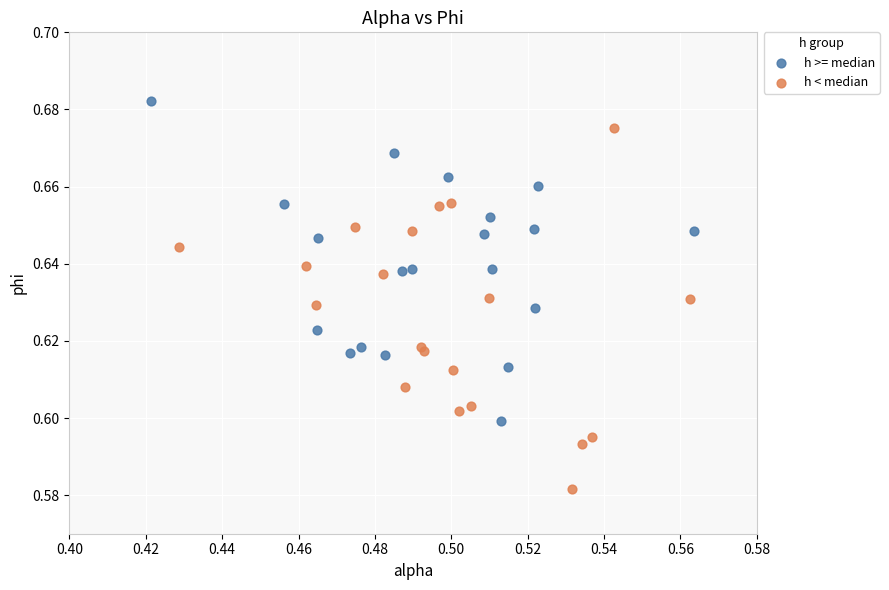

Which series has the largest Y range (max minus min)?

h < median